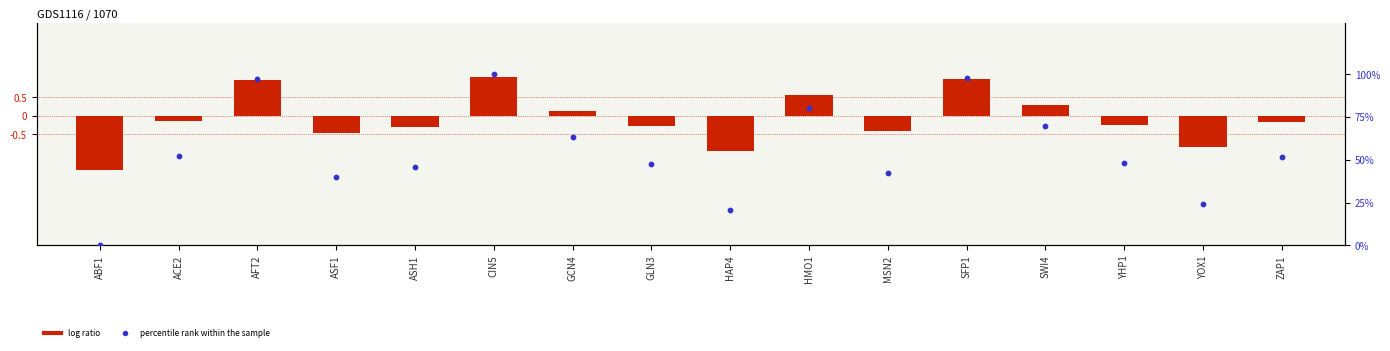

What is the total value across all series at ACE2?

52.4